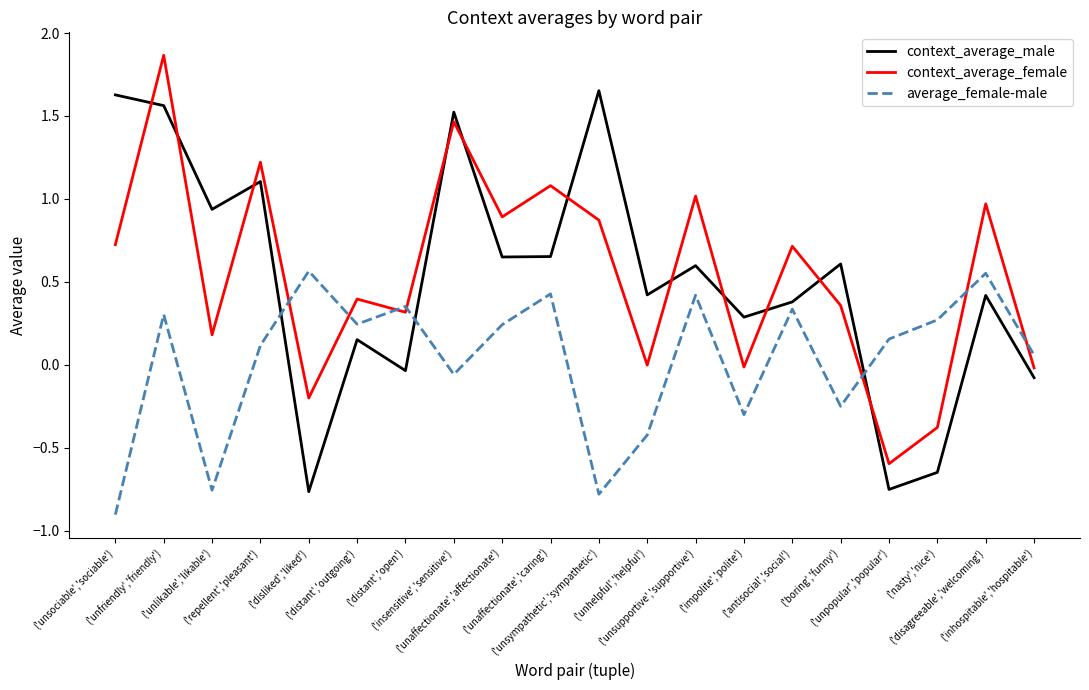

What is the difference between the maximum and second lowest values in the context_average_male series?

2.4